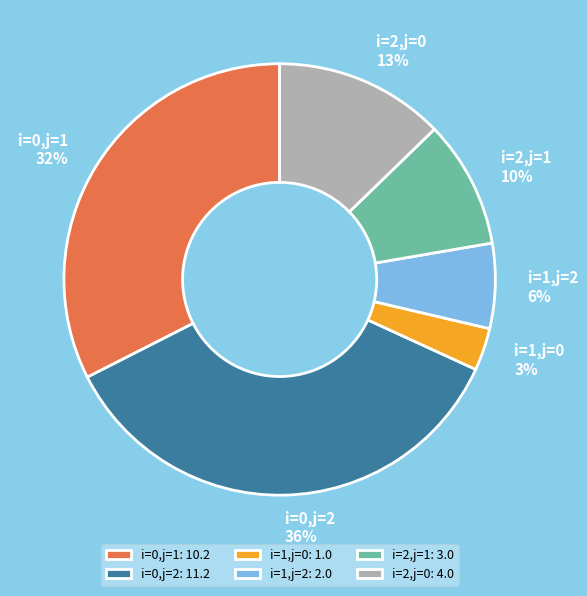

What percentage is the i=1,j=0 slice, to the nearest percent?

3%